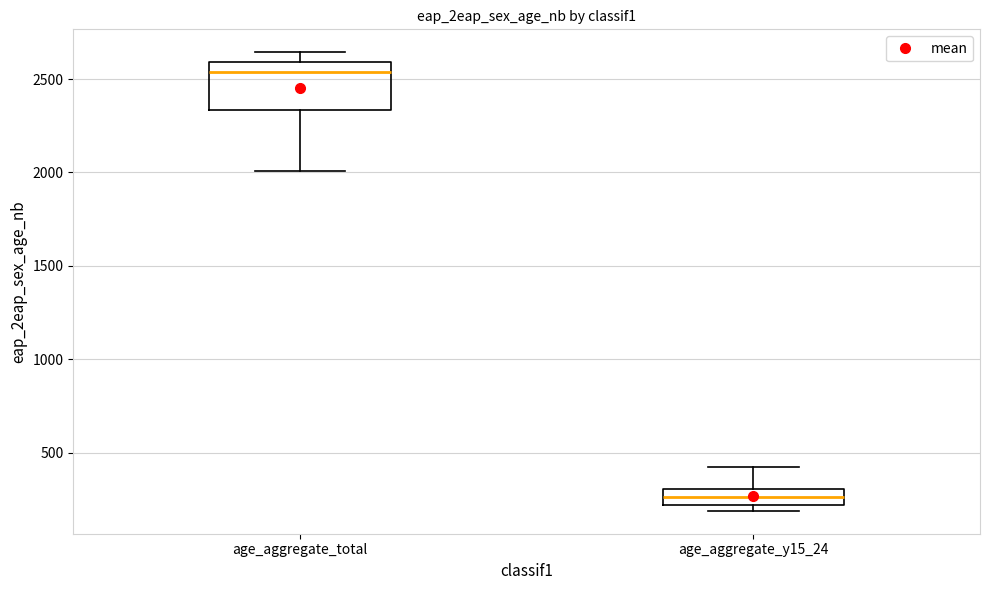

Where does the median line of the box for age_aggregate_total sit on the y-axis? The values are not printed on the chart, so give them approximately, as read against the axis.

2550